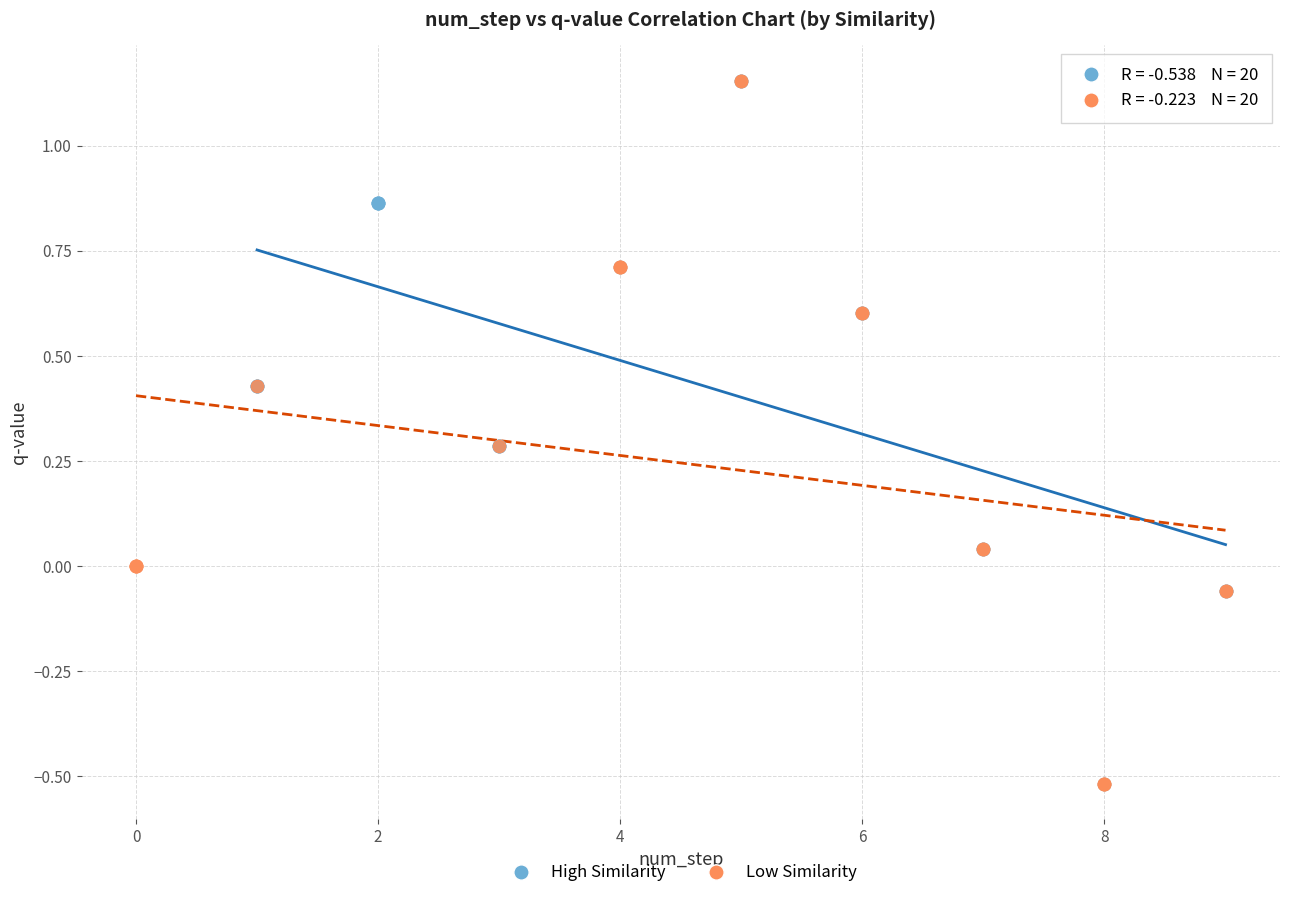

What are all the series names shown in the legend?

High Similarity, Low Similarity